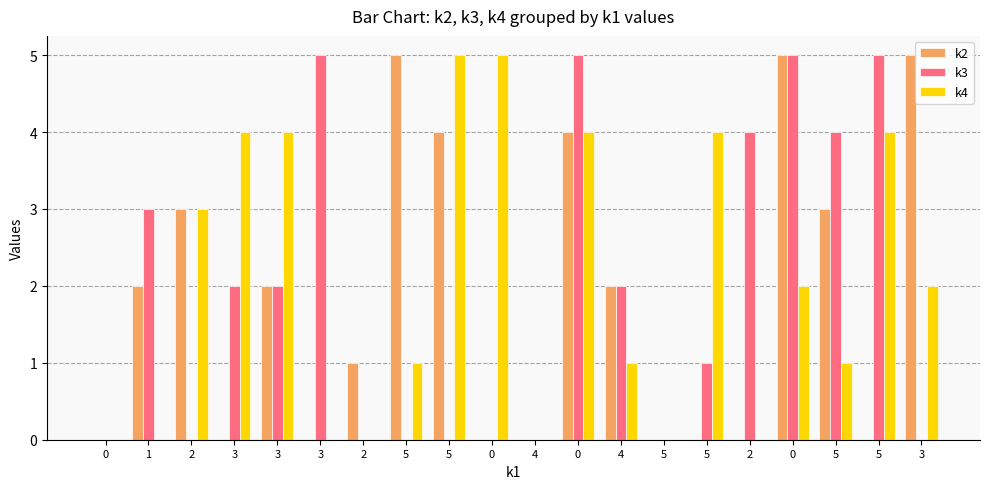

Reading right to left, extract all data points from this chart.

k2: 3=5	5=0	5=3	0=5	2=0	5=0	5=0	4=2	0=4	4=0	0=0	5=4	5=5	2=1	3=0	3=2	3=0	2=3	1=2	0=0
k3: 3=0	5=5	5=4	0=5	2=4	5=1	5=0	4=2	0=5	4=0	0=0	5=0	5=0	2=0	3=5	3=2	3=2	2=0	1=3	0=0
k4: 3=2	5=4	5=1	0=2	2=0	5=4	5=0	4=1	0=4	4=0	0=5	5=5	5=1	2=0	3=0	3=4	3=4	2=3	1=0	0=0